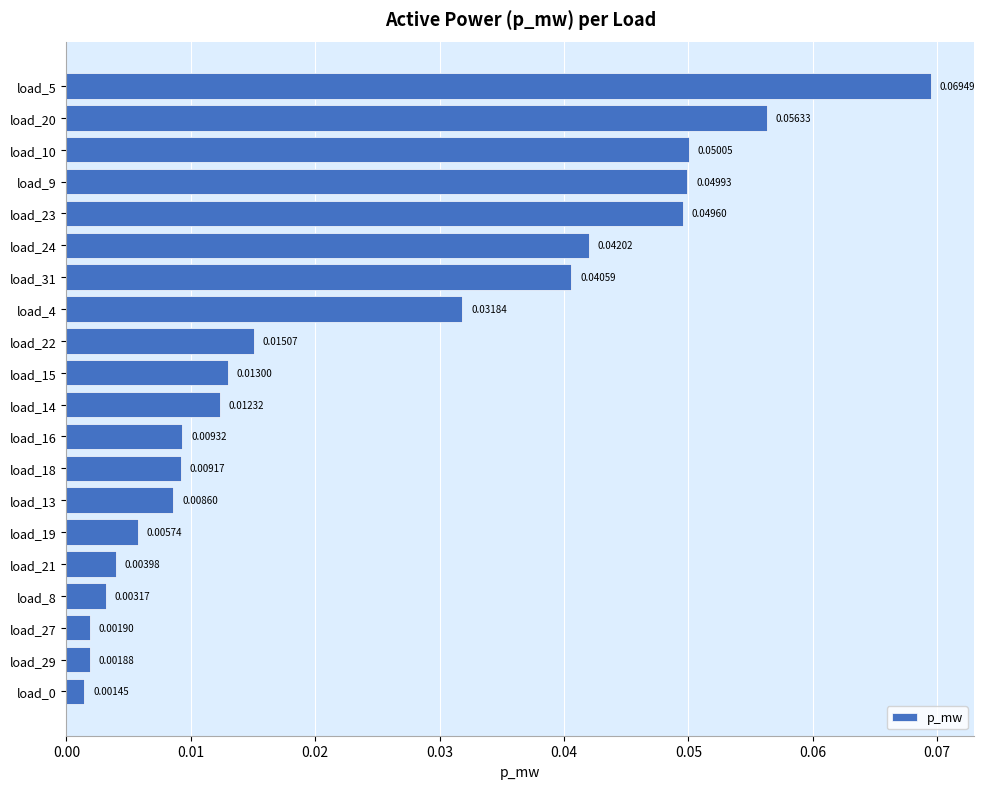

Between load_29 and load_16, which is larger?

load_16